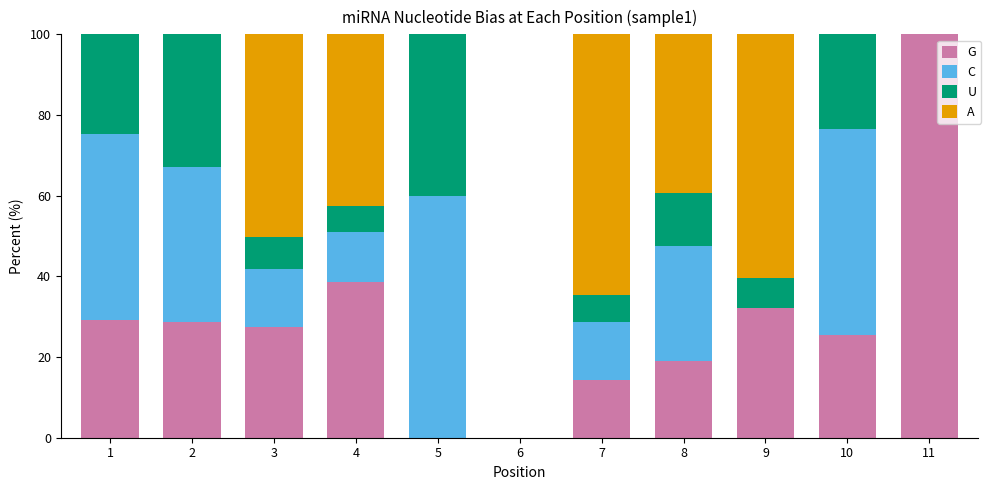

The value of G at 4 is 11.6. True or false?

False